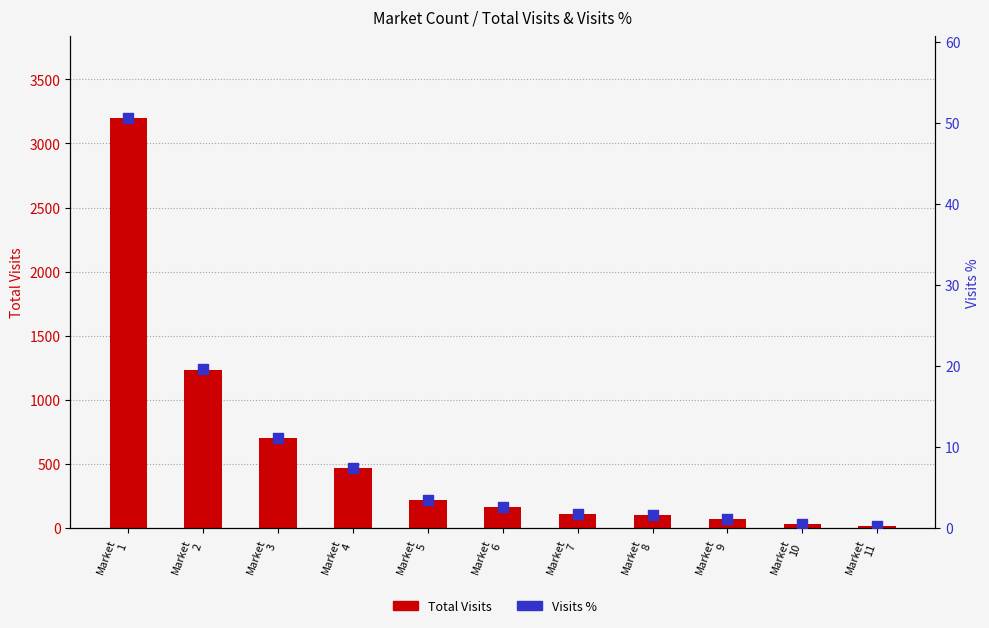

Which series contains the highest Y value?

Total Visits